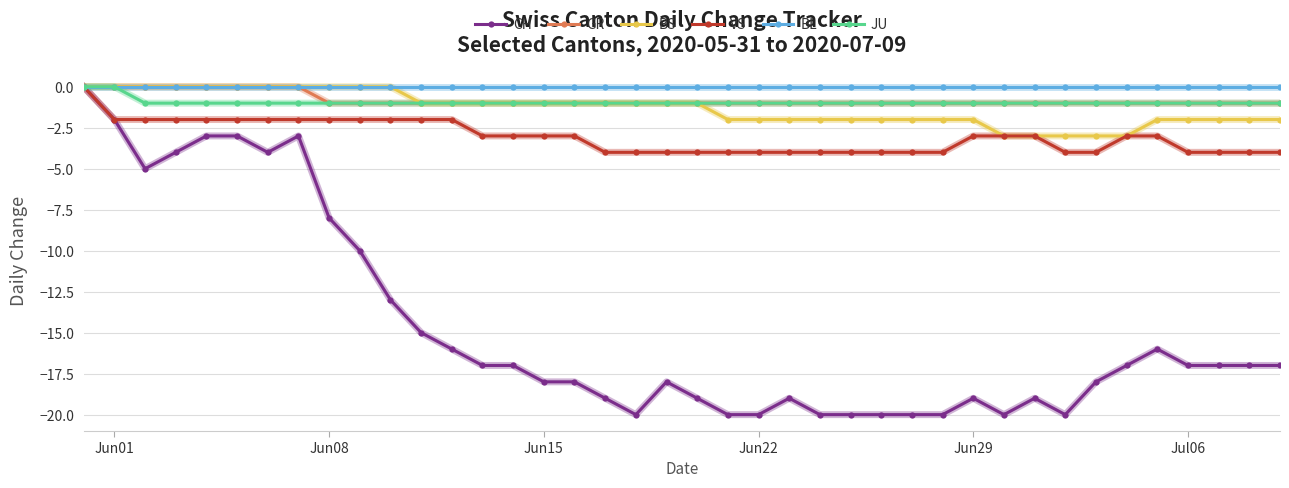

What is the value of the BS point at the 27th from the left?

-2